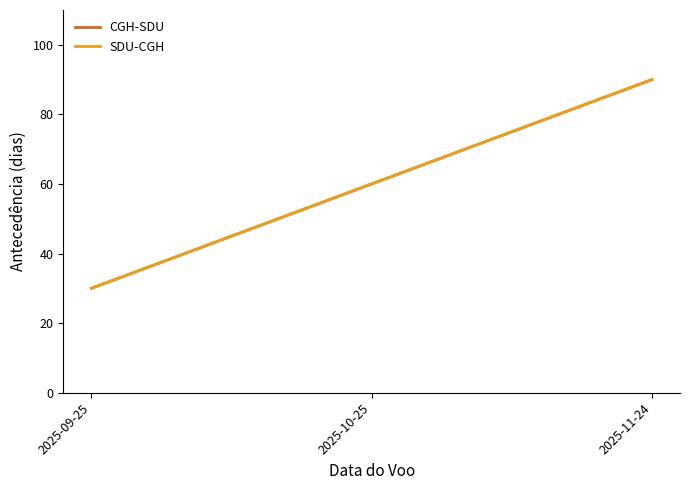

Does the chart have visible grid lines?

No